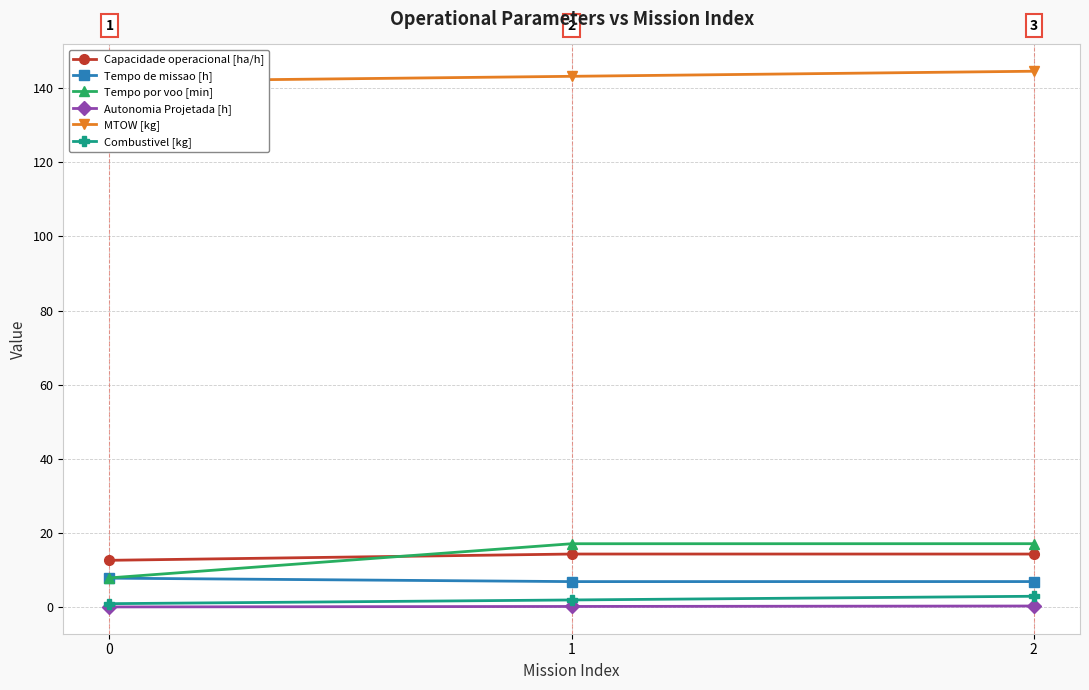

The value of Autonomia Projetada [h] at 0 is 0.1. True or false?

False